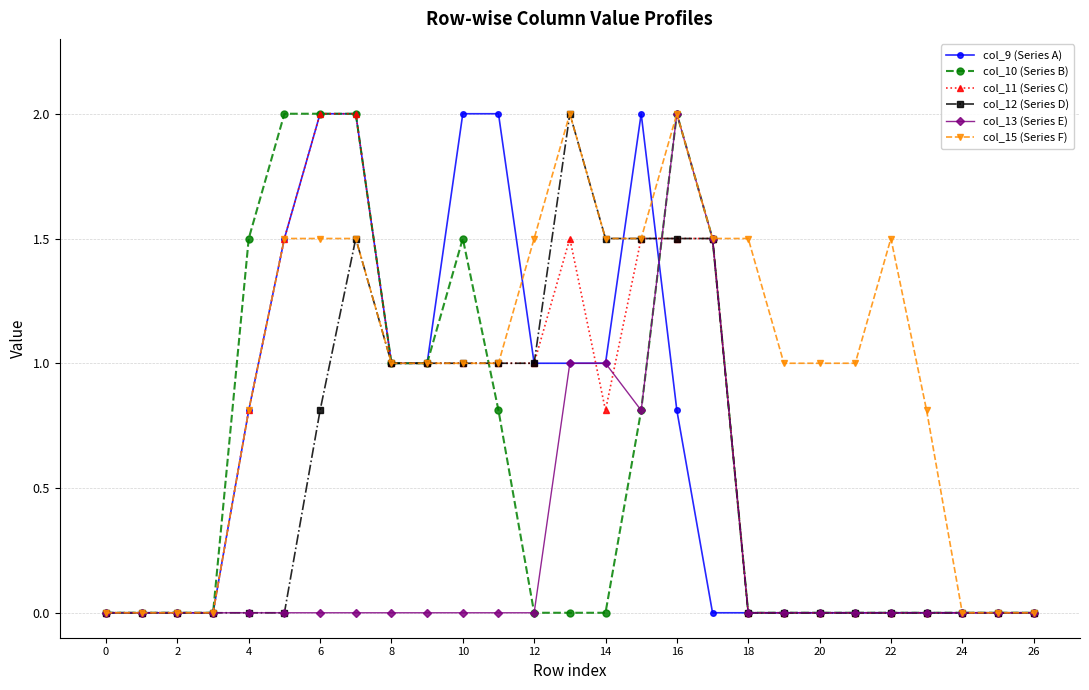

How many series are shown in this chart?

6